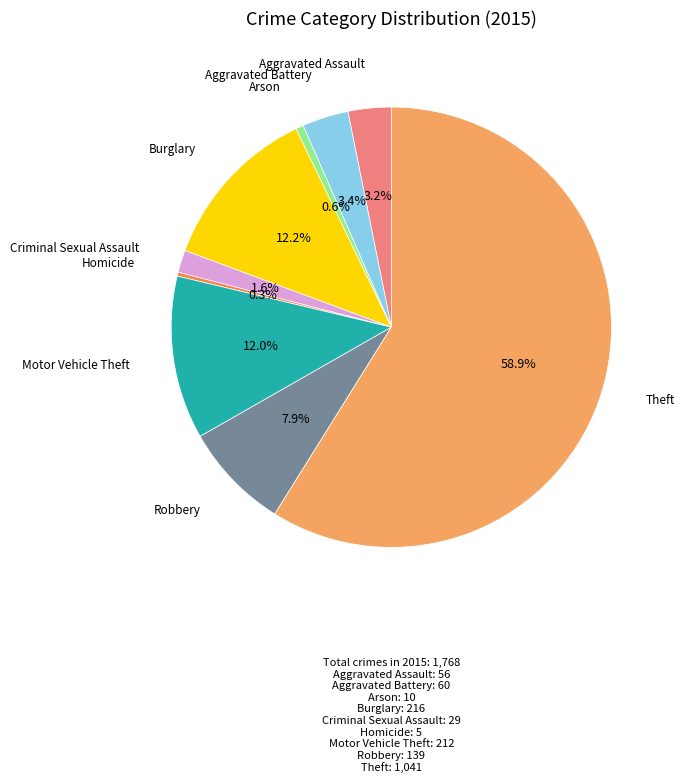

Is there a majority slice in this chart?

Yes